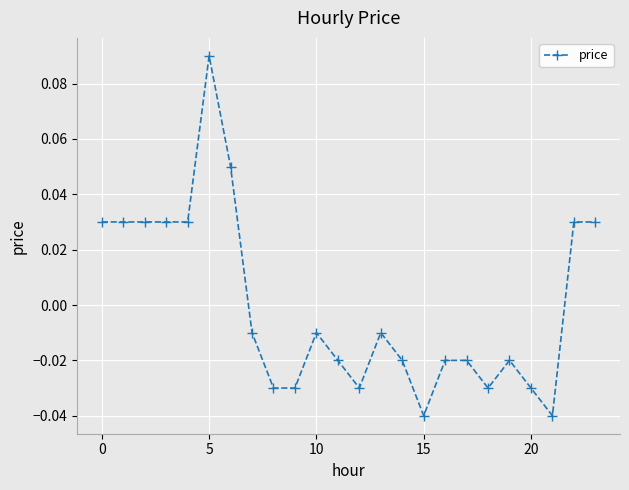

The value at 0 is 0.1. True or false?

False